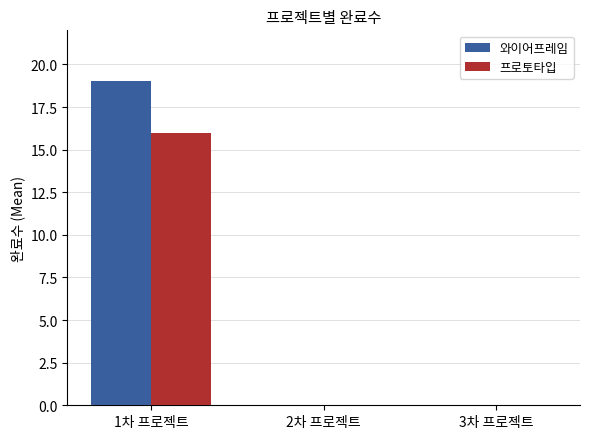

True or false: 프로토타입 has a value of -6 at 2차 프로젝트.

False